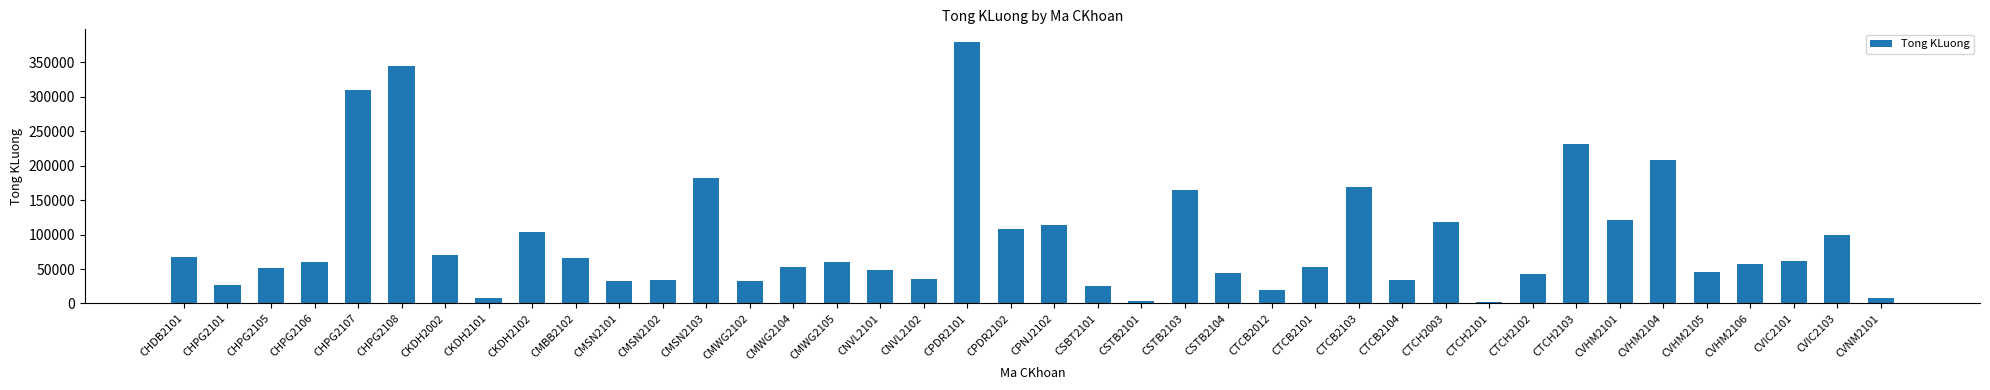

What is the smallest value displayed?

1900